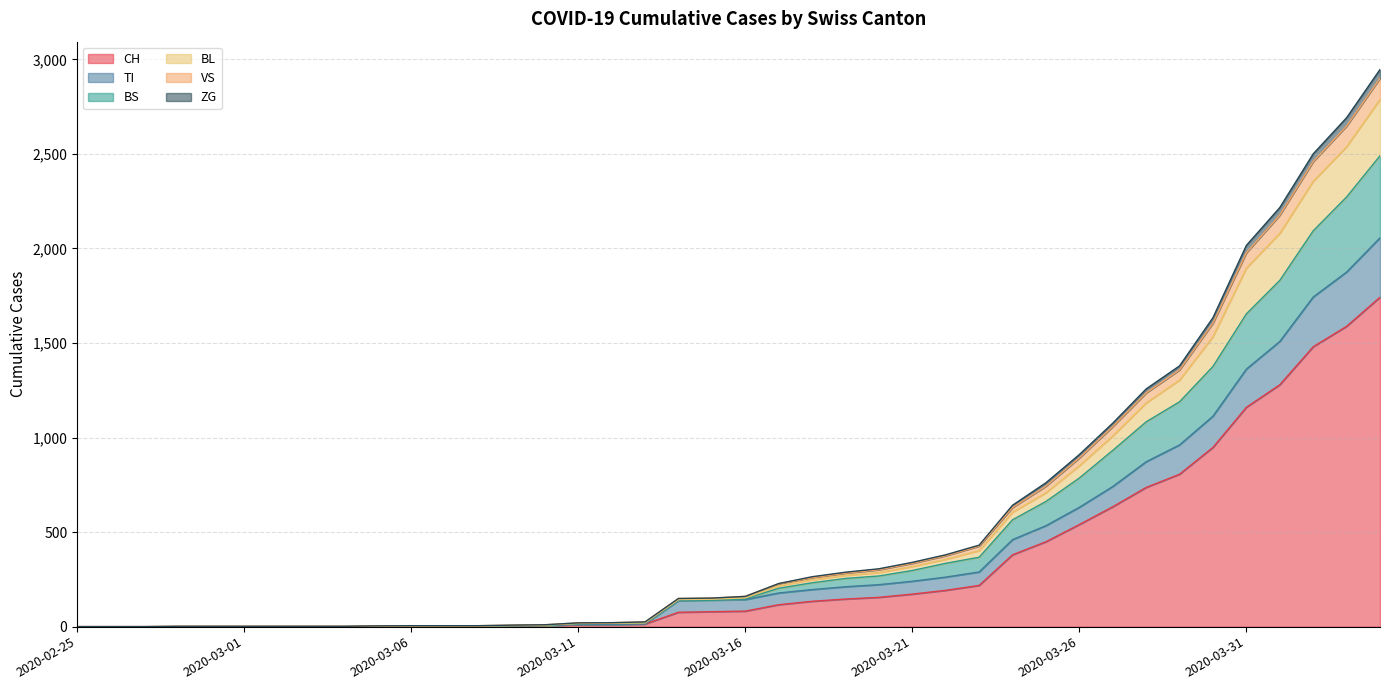

True or false: VS has more than 0 interior local peaks.

False